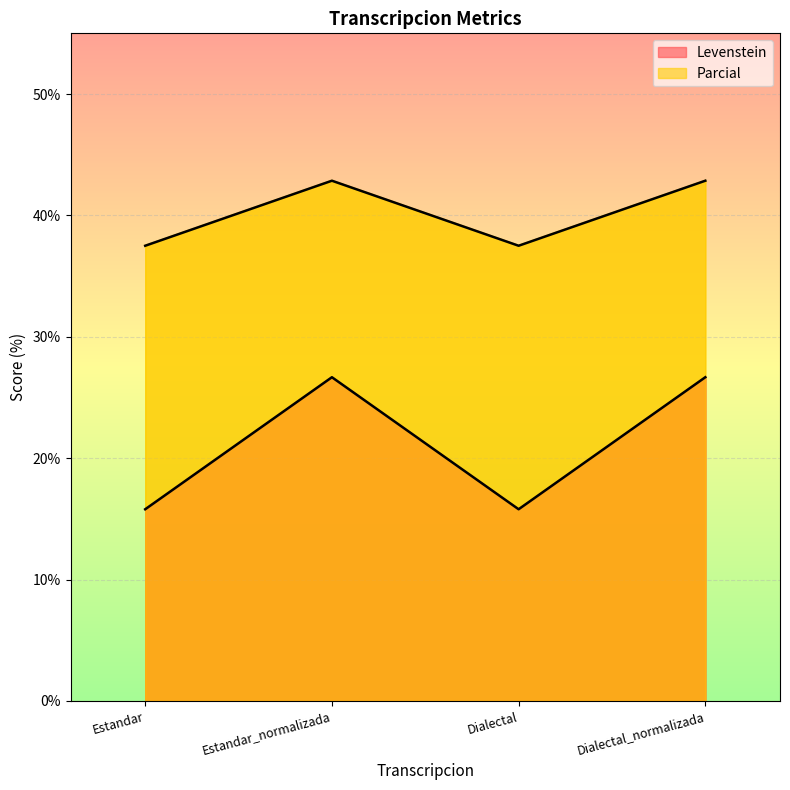

Is the value of Levenstein at Estandar_normalizada greater than the value of Parcial at Estandar_normalizada?

No